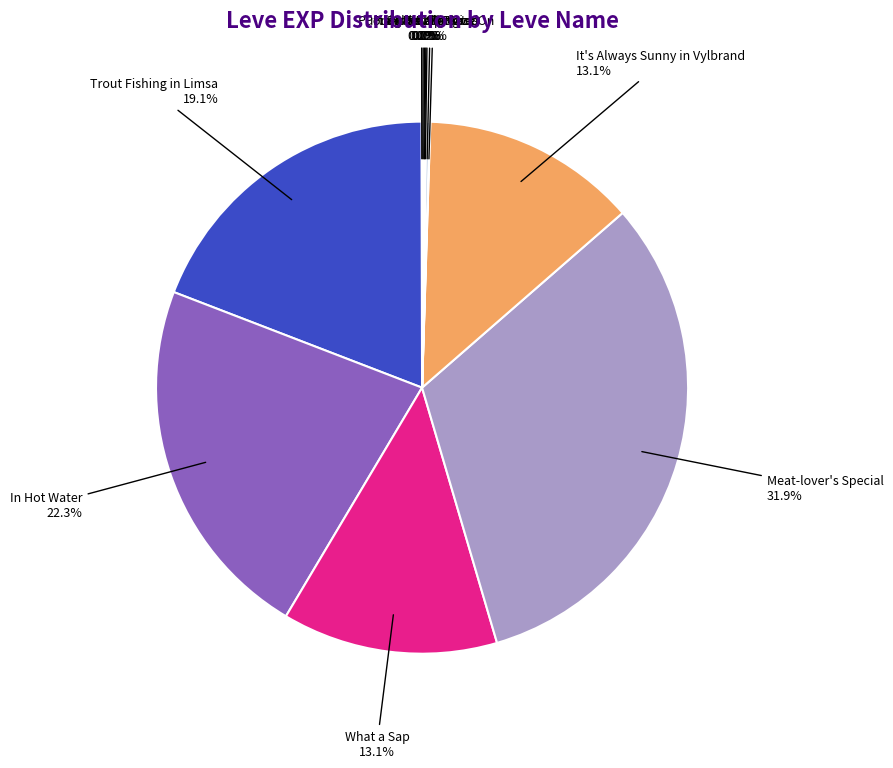

What percentage do Trout Fishing in Limsa and In Hot Water together represent?

41.4%